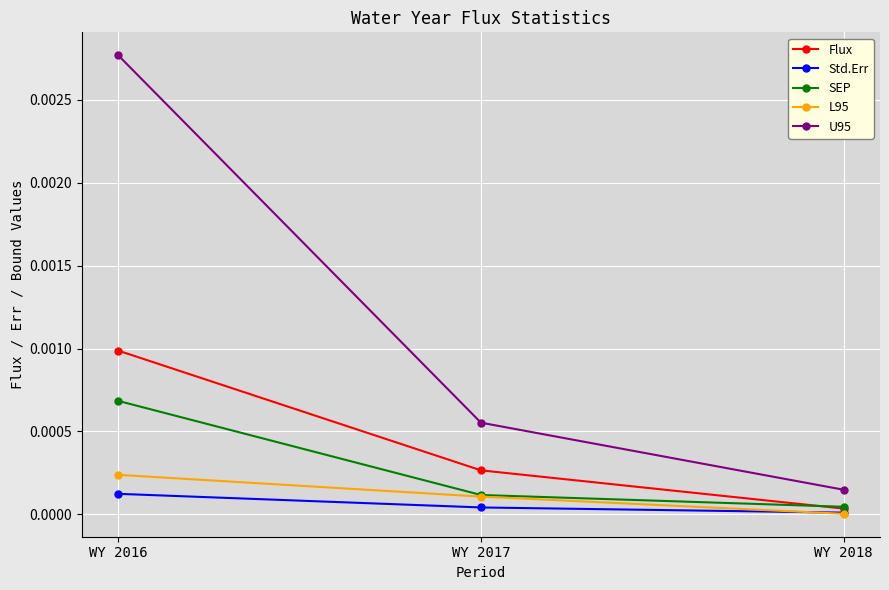

The value of L95 at WY 2016 is 0.0. True or false?

True